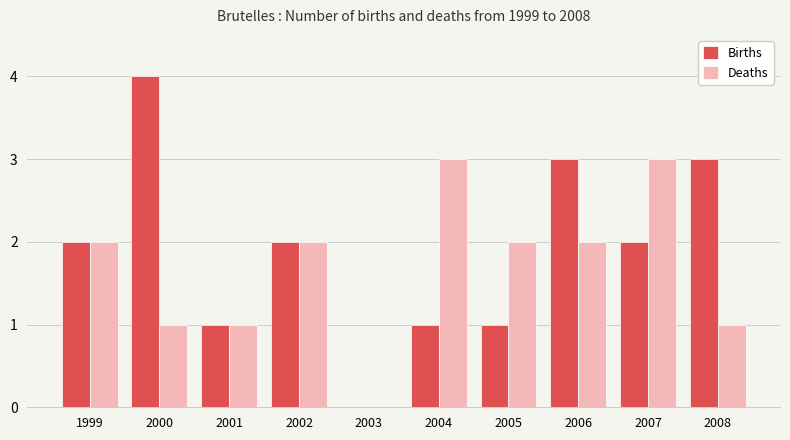

Which label corresponds to the largest value in the chart?

2000